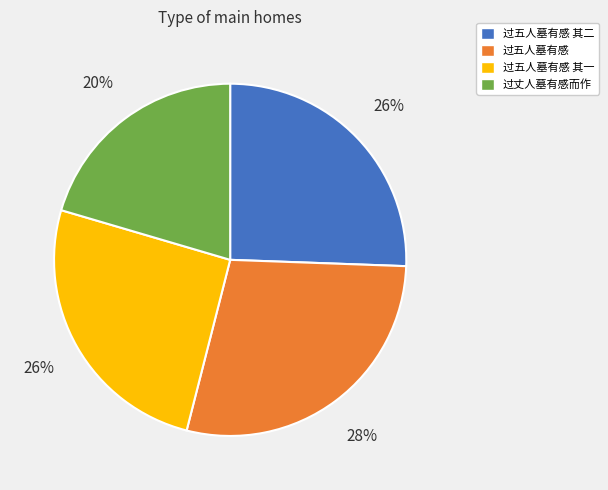

To the nearest percent, what is the average slice percentage?

25%